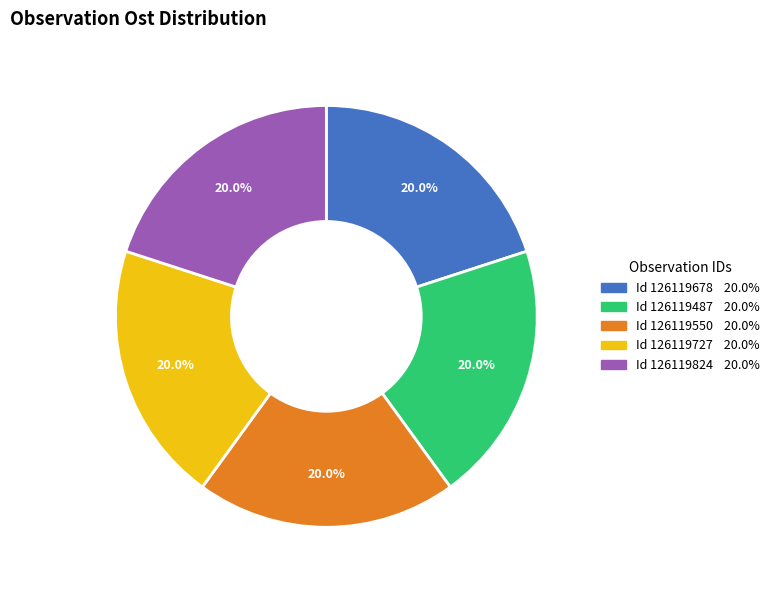

What is the ratio of the value at Id 126119550 20.0% to the value at Id 126119727 20.0%?

1.0